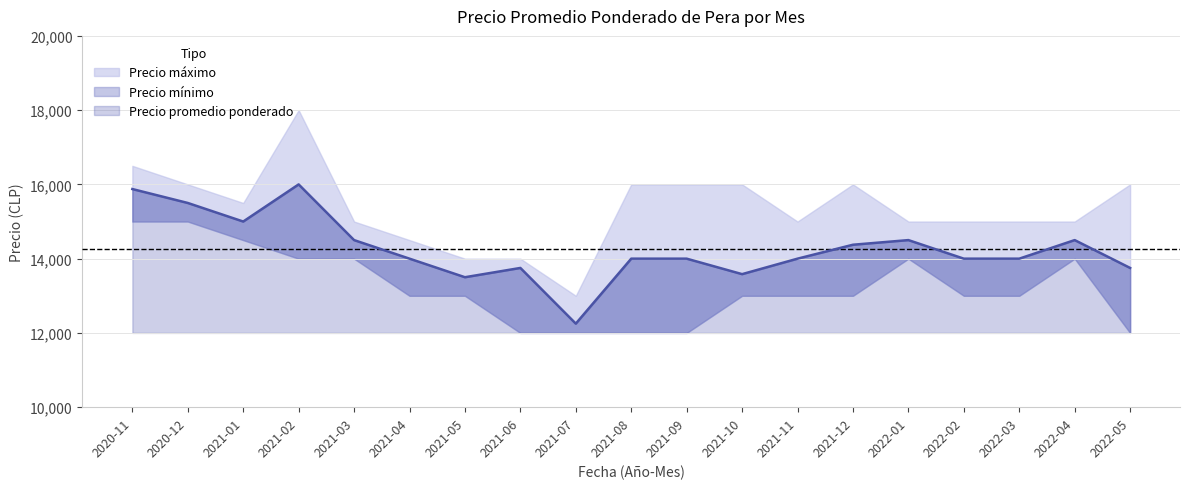

Count the Precio mínimo values in the range 12000 to 14000.

16